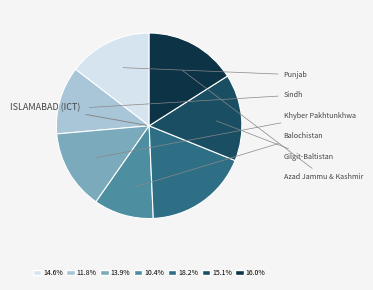

Is there any slice that represents more than half of the pie?

No